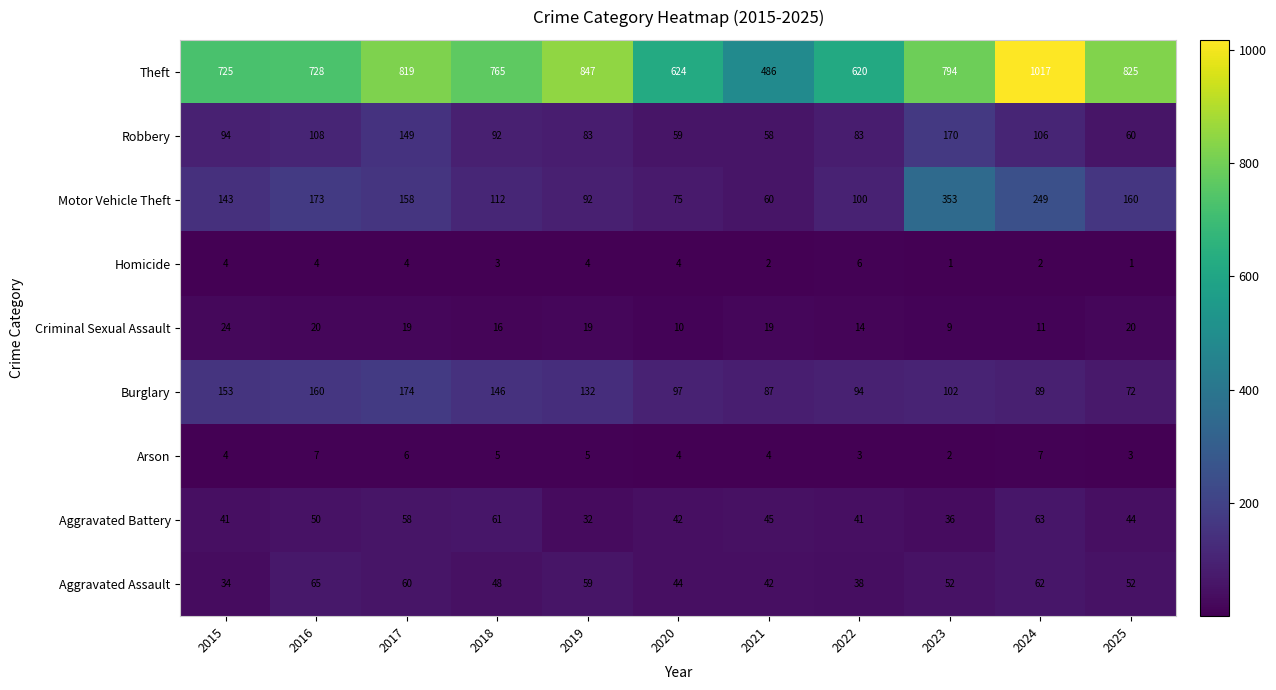

List the series in order of their peak value, highest first.

Theft, Motor Vehicle Theft, Burglary, Robbery, Aggravated Assault, Aggravated Battery, Criminal Sexual Assault, Arson, Homicide